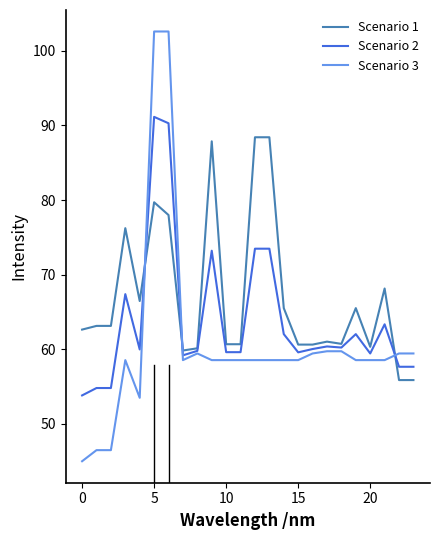

Which series has the largest total across all categories?

Scenario 1